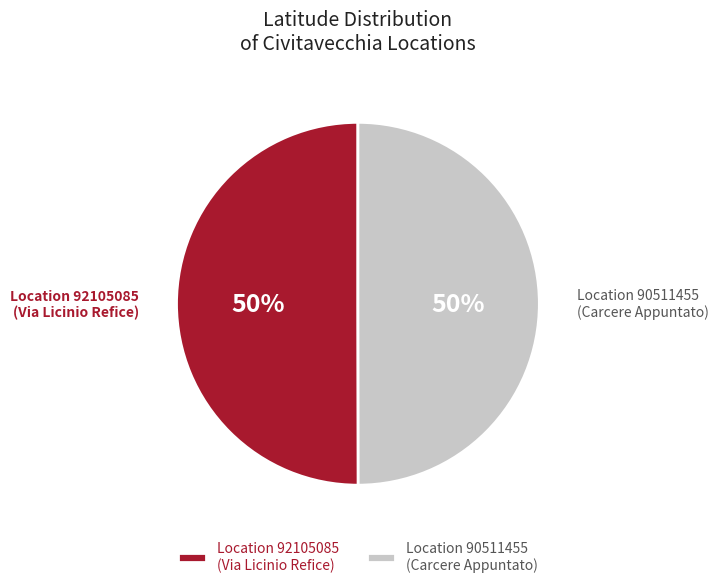

What percentage is the Location 92105085 slice, to the nearest percent?

50%